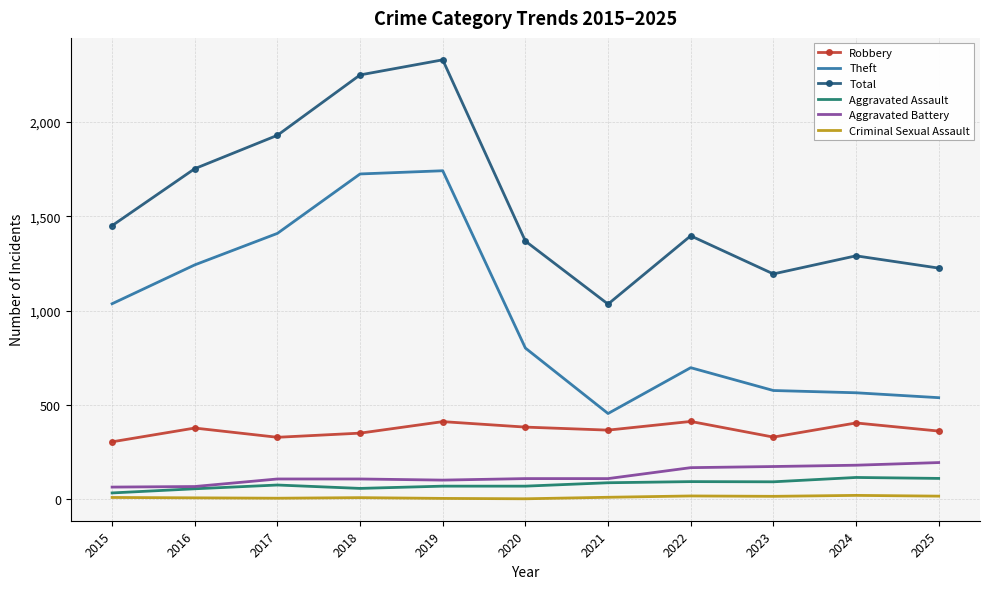

Where is the first local minimum for Robbery?

2017